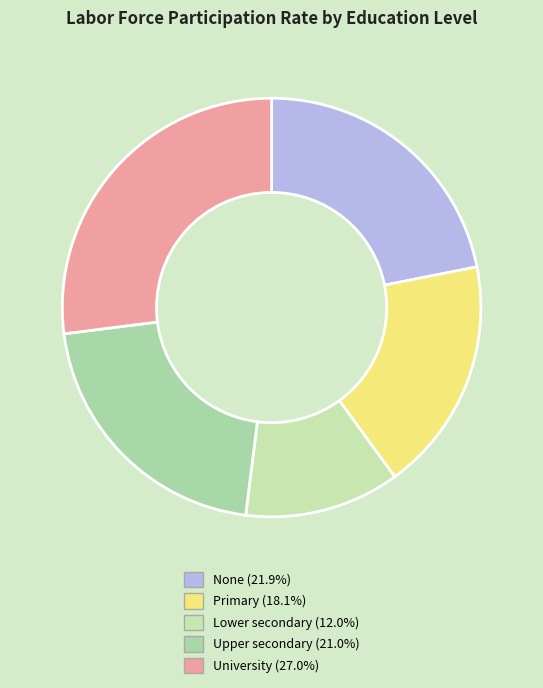

The None slice represents 31% of the pie. True or false?

False